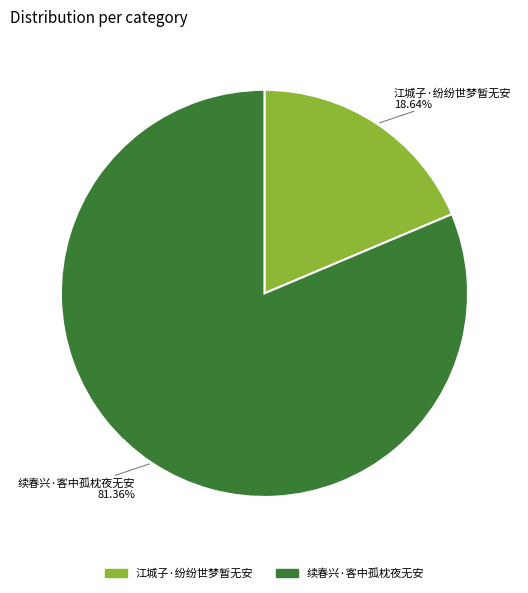

To the nearest percent, what is the average slice percentage?

50%